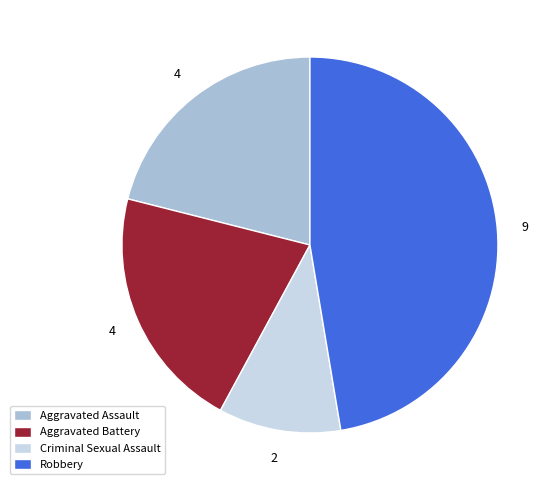

Do Aggravated Battery and Criminal Sexual Assault together represent more than half of the pie?

No